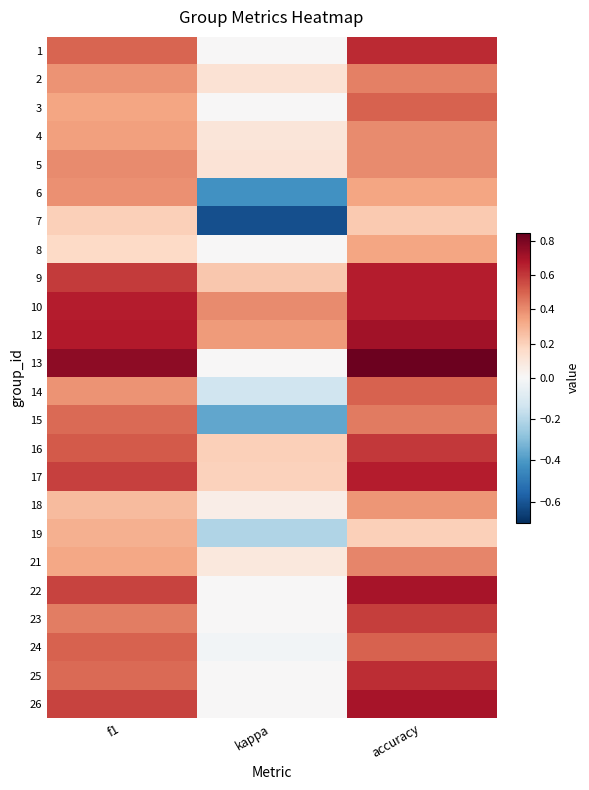

Which label corresponds to the largest value in the chart?

accuracy